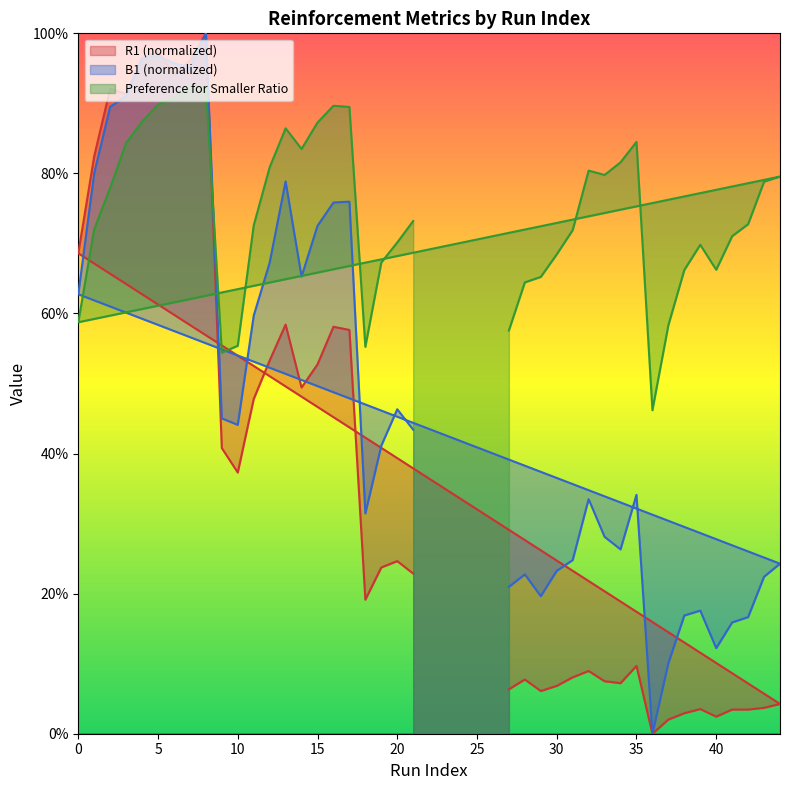

What is the difference between the Preference for Smaller Ratio values at 8 and 12?

0.1